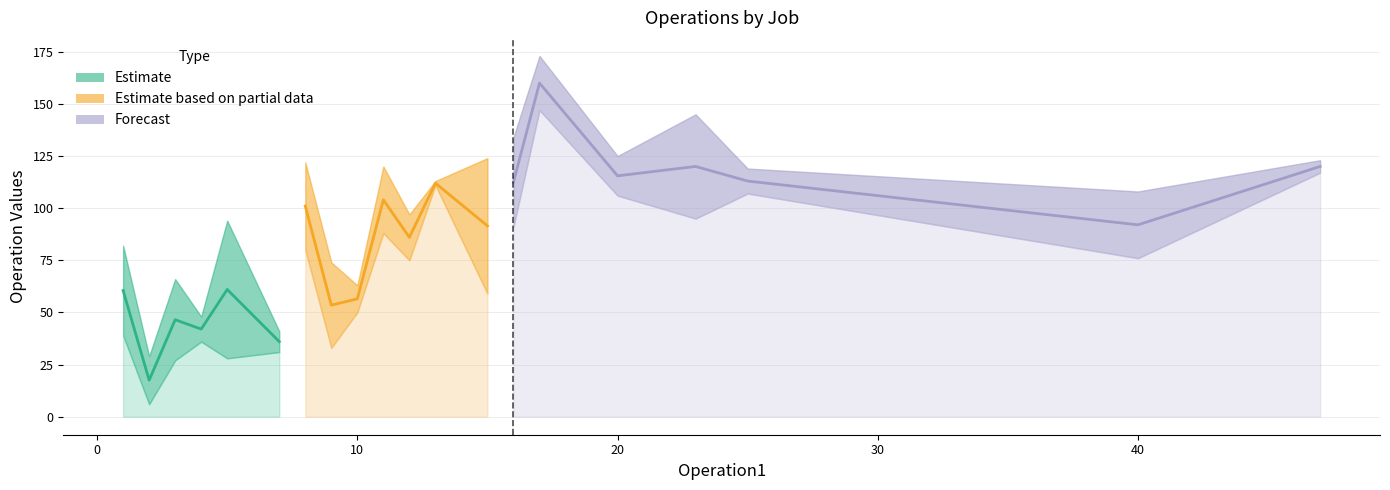

The value of Operation4 at Job3 is 78. True or false?

False